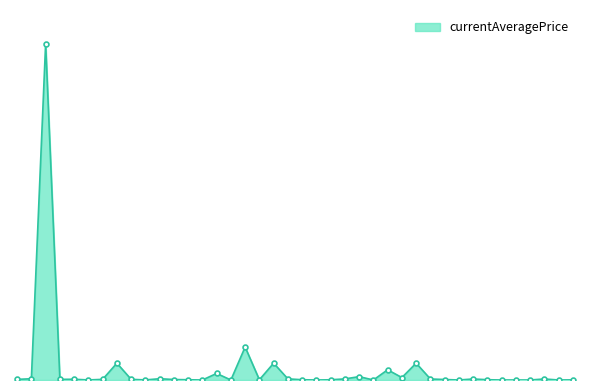

Is this an area chart (filled region under the line)?

Yes